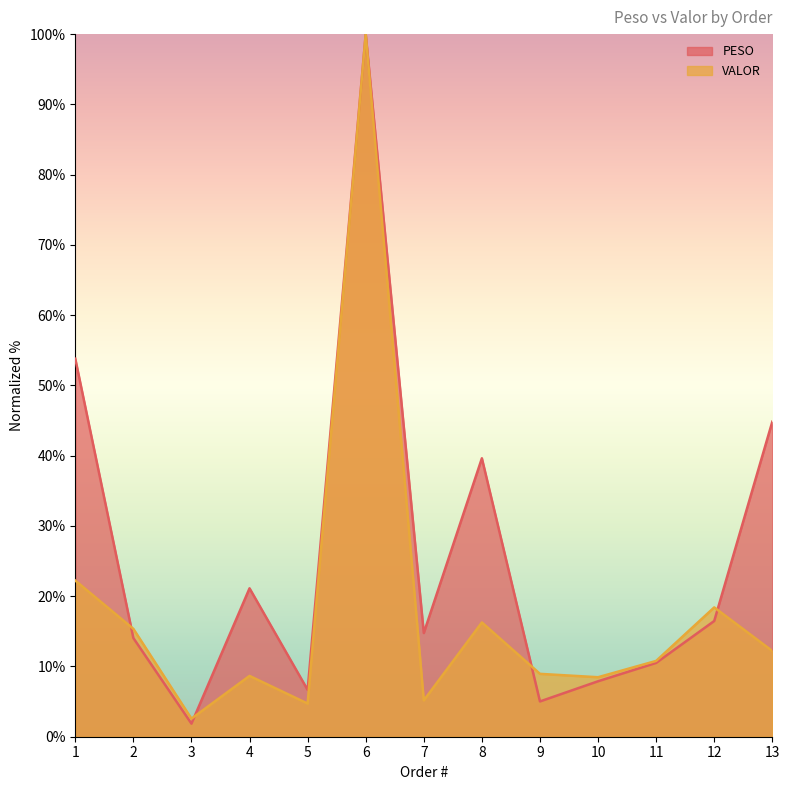

How many lines are shown in the chart?

2